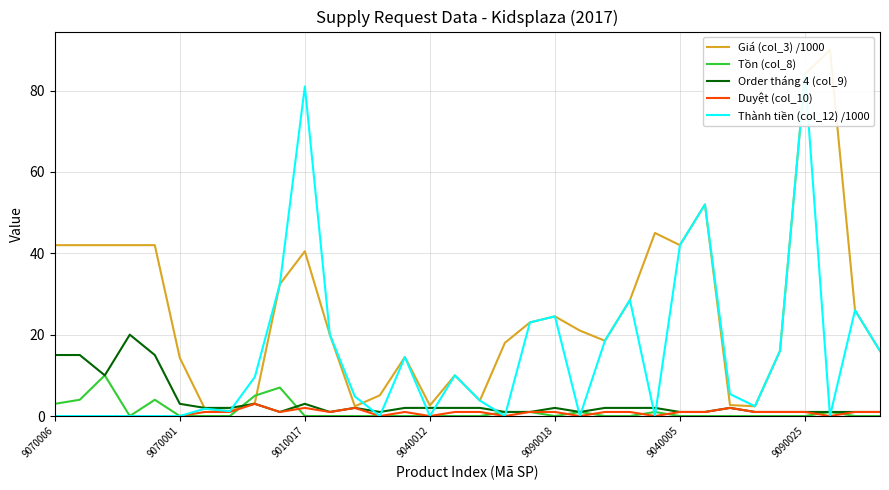

What is the maximum value for Tồn (col_8)?

10